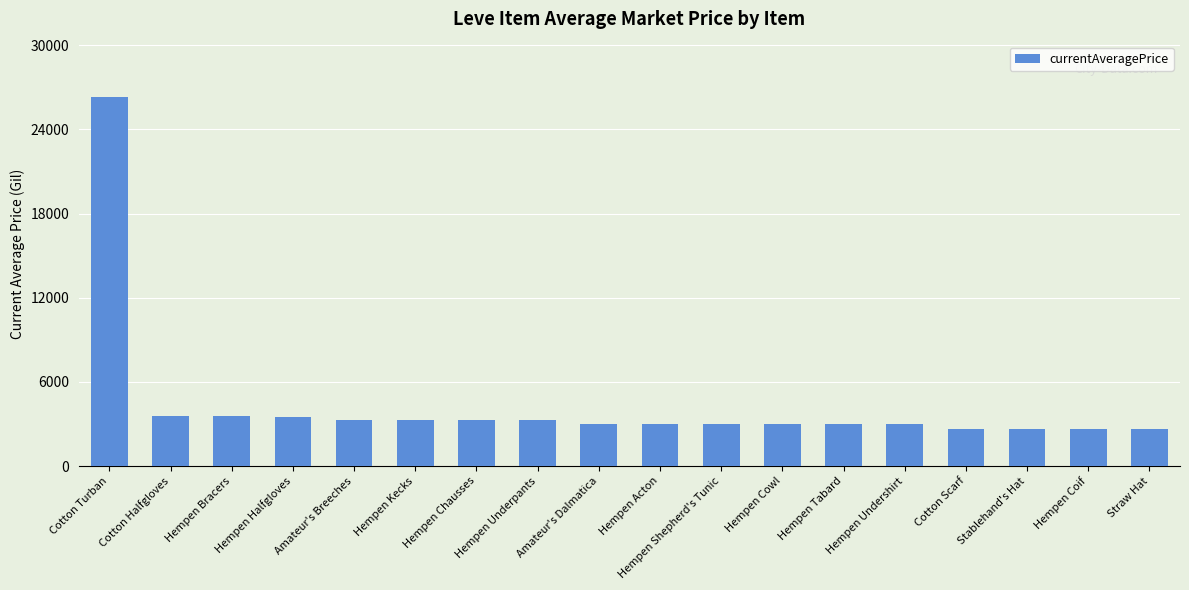

Is it true that the value at Hempen Underpants is 2293?

False